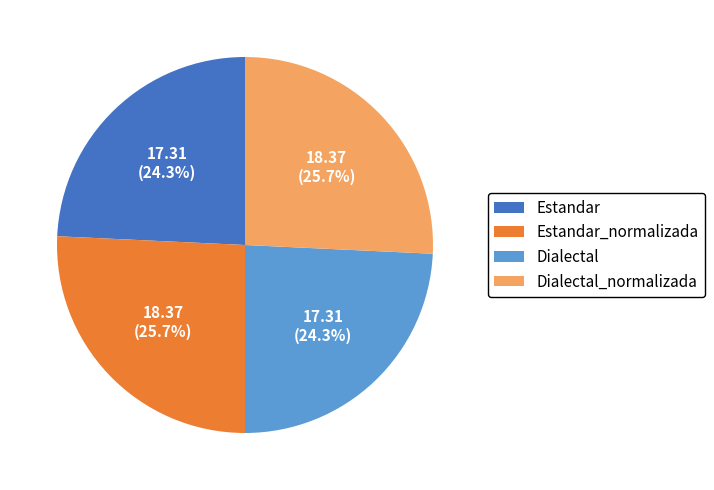

Is it true that Estandar_normalizada is 26% of the pie?

True